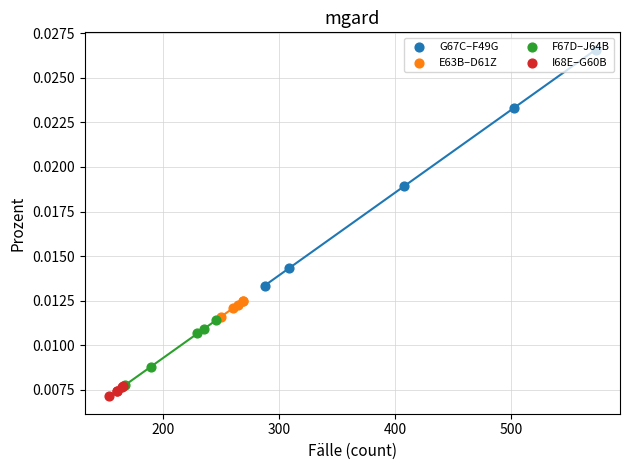

Which series has the widest spread of Y values?

G67C–F49G